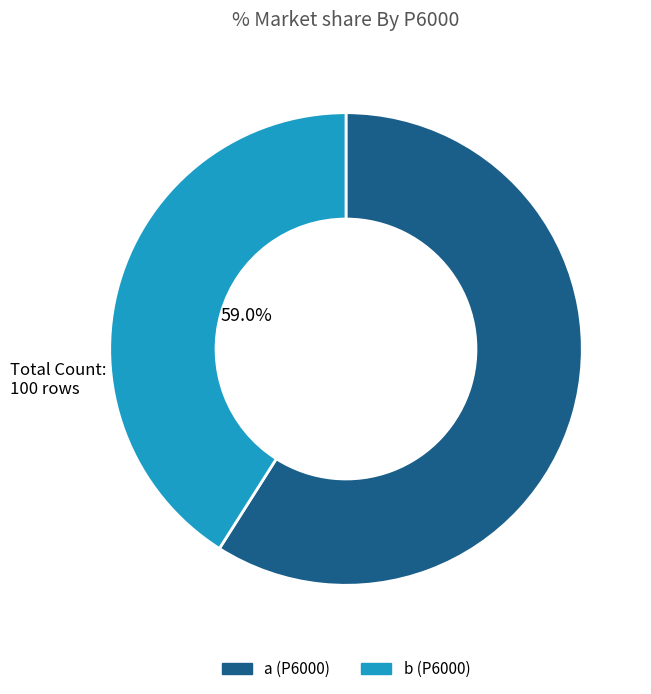

What percentage is the a slice, to the nearest percent?

59%